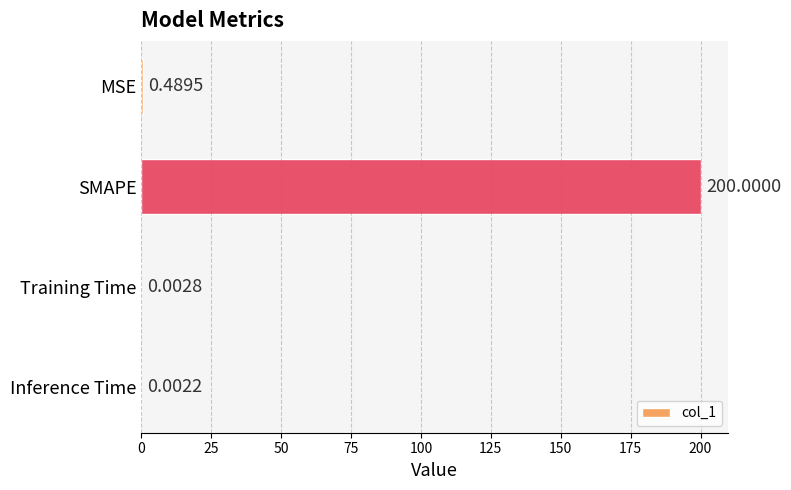

What is the sum of the values at SMAPE and MSE?

200.5